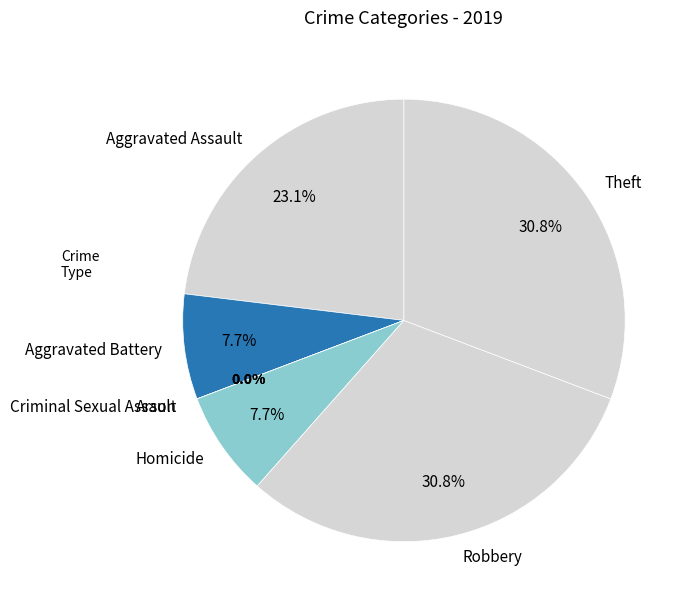

What is the largest slice in the pie chart?

Robbery